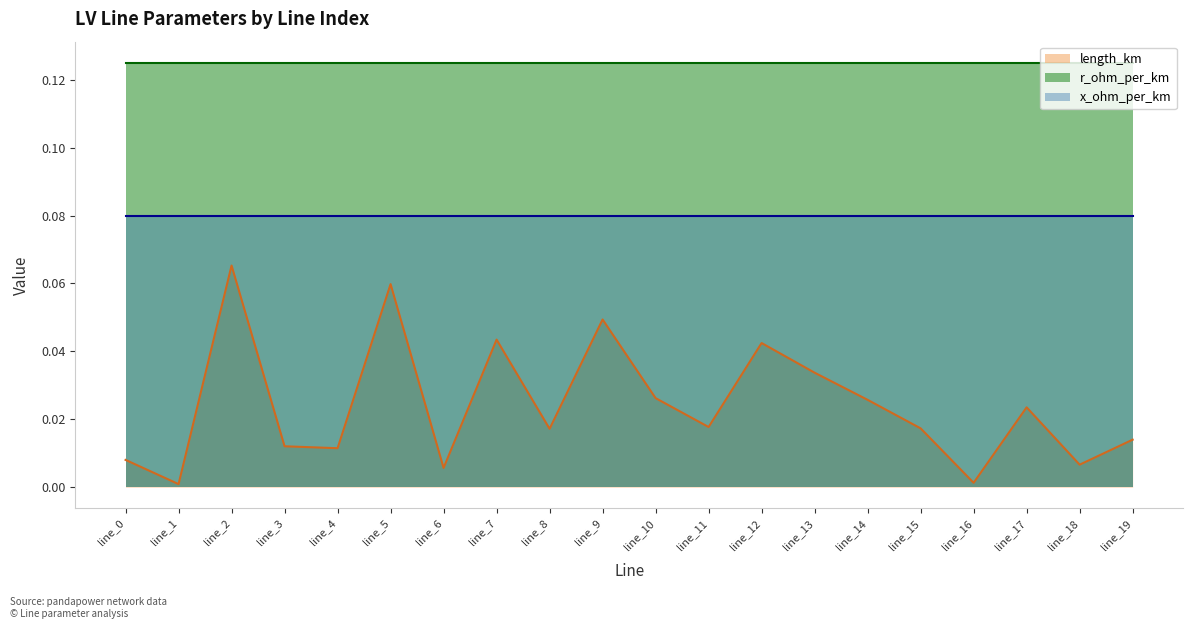

What are all the series names shown in the legend?

length_km, r_ohm_per_km, x_ohm_per_km